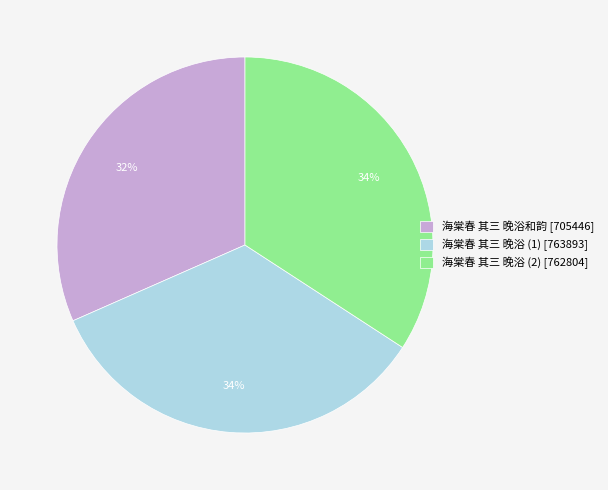

How many segments does this pie chart have?

3